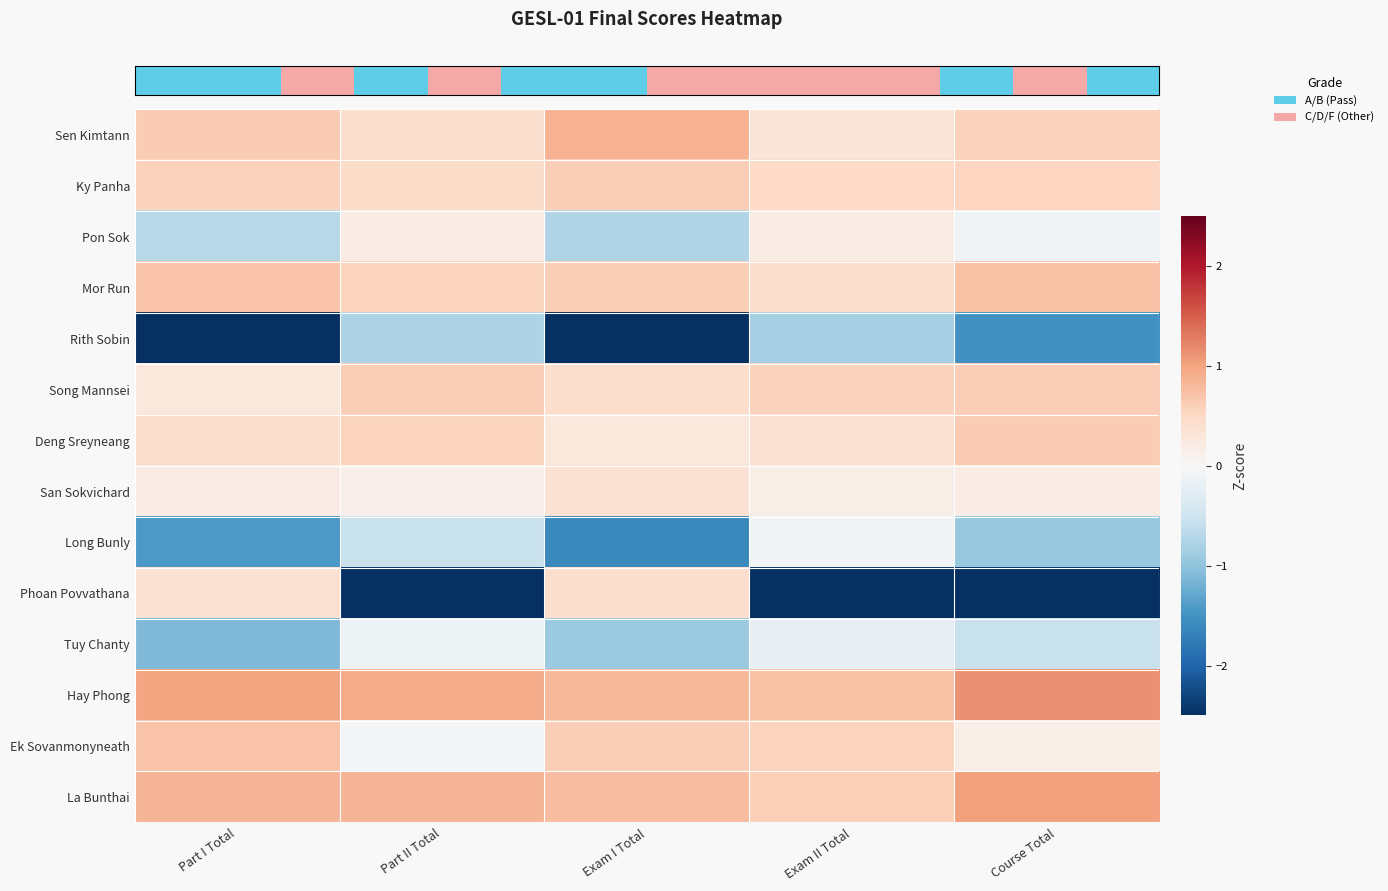

Count the number of data series in this chart.

14